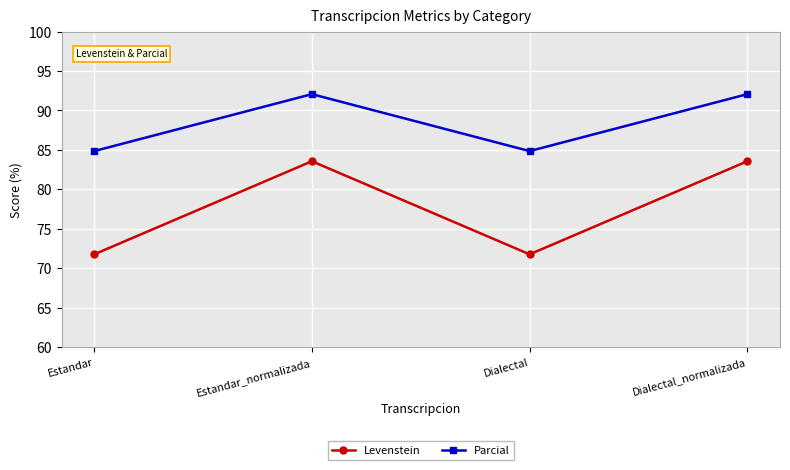

What is the difference between the highest and lowest values at Estandar_normalizada?

8.5